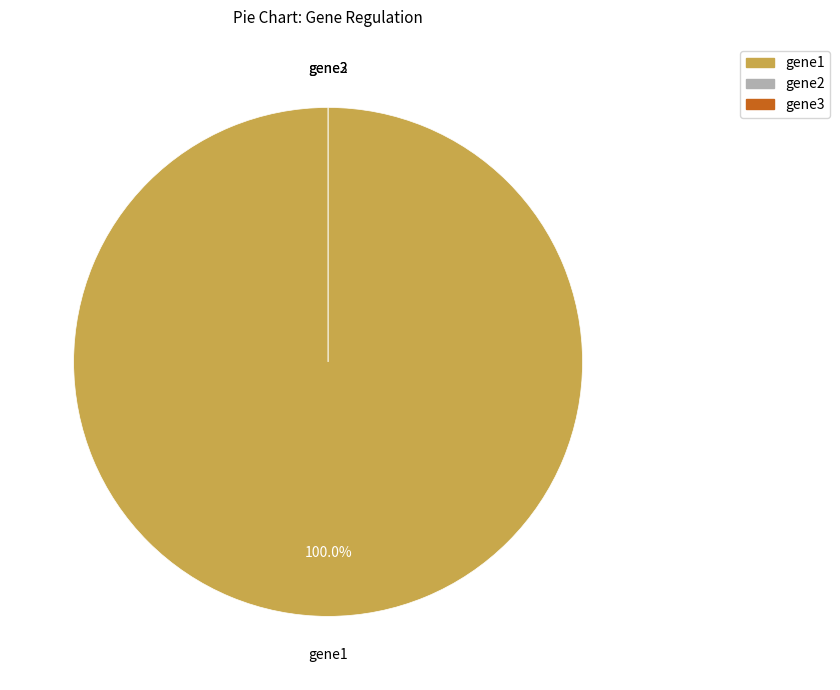

How many segments does this pie chart have?

3